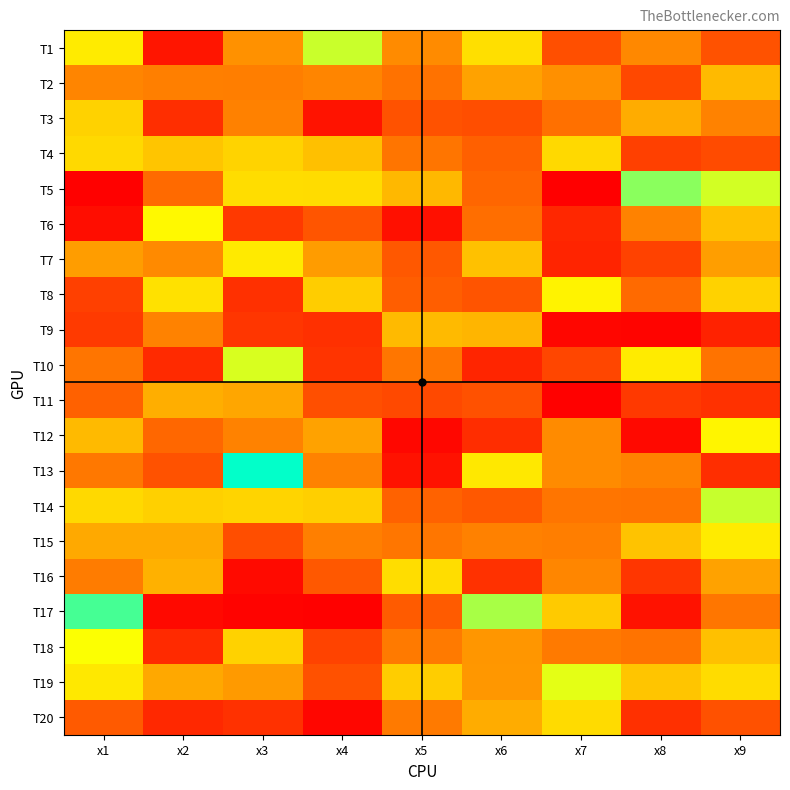

Which series has the largest range (max minus min)?

T13